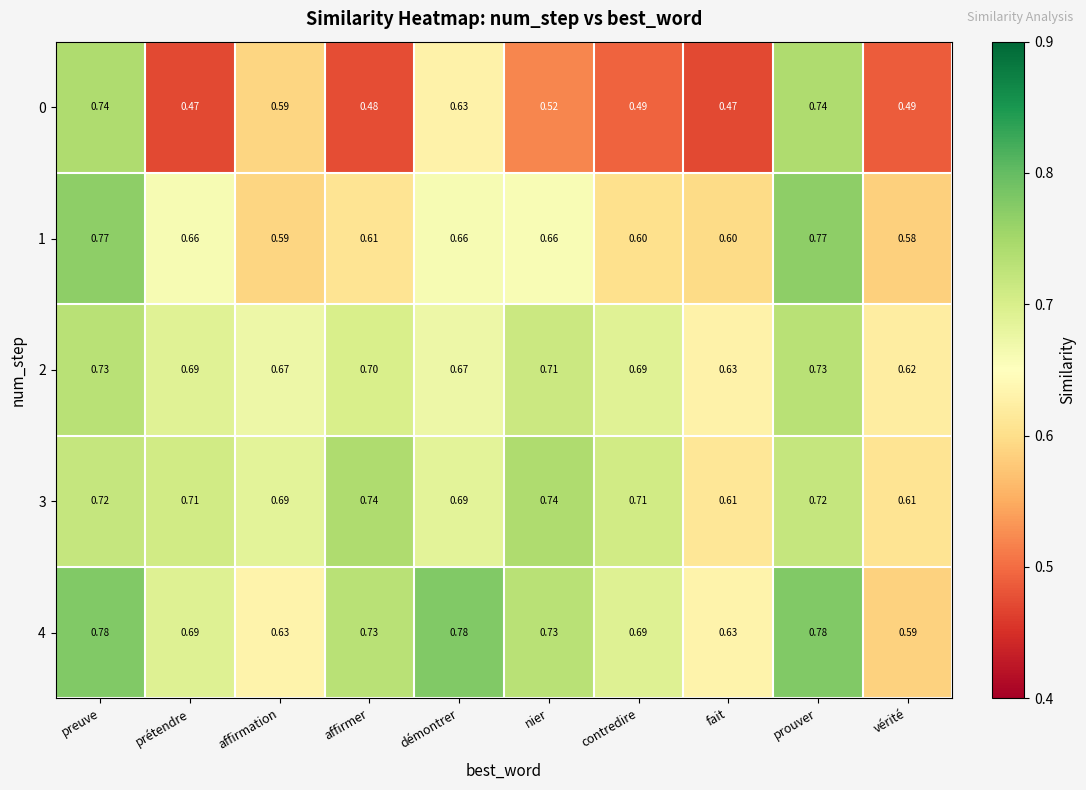

Between preuve and affirmer, which series saw the biggest shift?

0